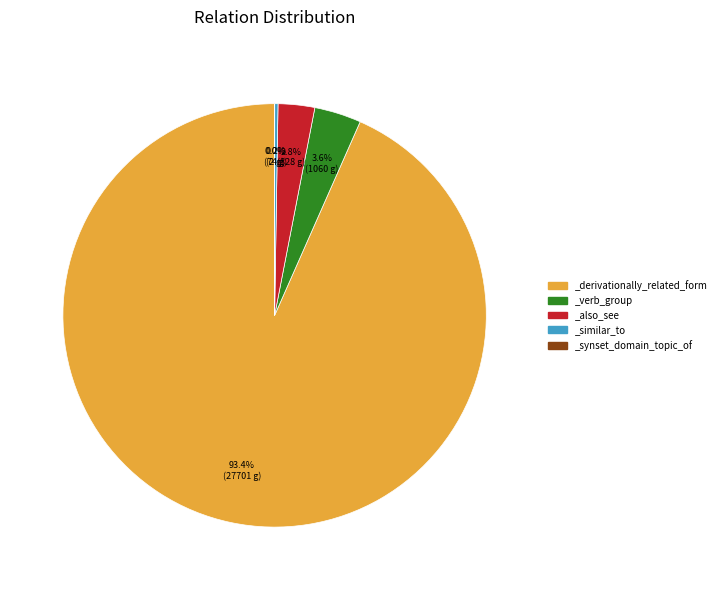

To the nearest percent, what percentage of the pie is _derivationally_related_form?

93%